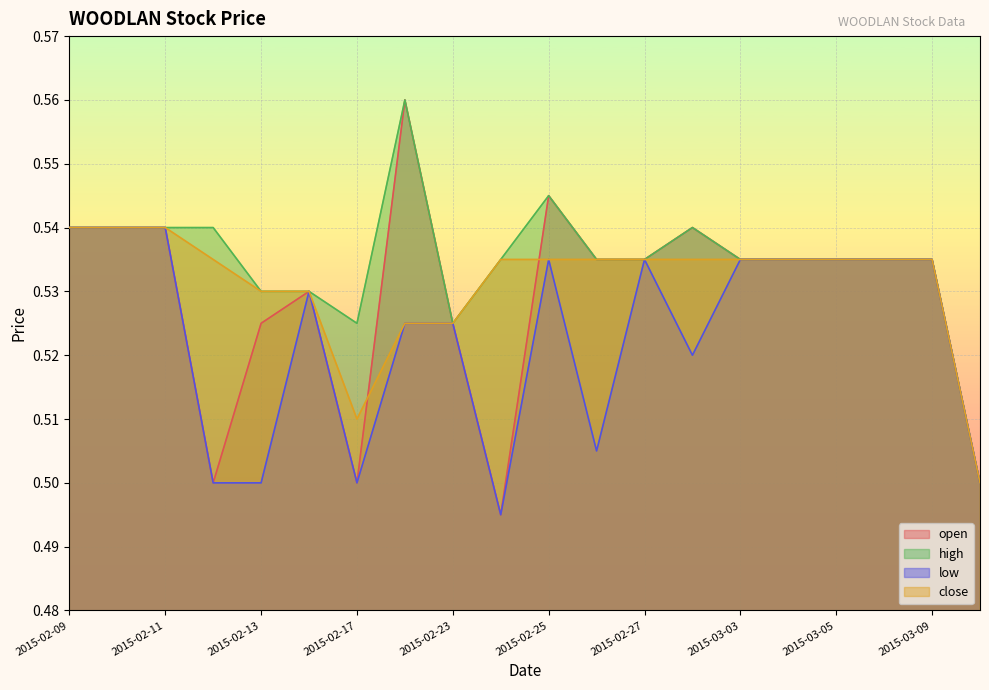

Reading left to right, list all the values displayed in this chart.

open: 0.5	0.5	0.5	0.5	0.5	0.5	0.5	0.6	0.5	0.5	0.5	0.5	0.5	0.5	0.5	0.5	0.5	0.5	0.5	0.5
high: 0.5	0.5	0.5	0.5	0.5	0.5	0.5	0.6	0.5	0.5	0.5	0.5	0.5	0.5	0.5	0.5	0.5	0.5	0.5	0.5
low: 0.5	0.5	0.5	0.5	0.5	0.5	0.5	0.5	0.5	0.5	0.5	0.5	0.5	0.5	0.5	0.5	0.5	0.5	0.5	0.5
close: 0.5	0.5	0.5	0.5	0.5	0.5	0.5	0.5	0.5	0.5	0.5	0.5	0.5	0.5	0.5	0.5	0.5	0.5	0.5	0.5